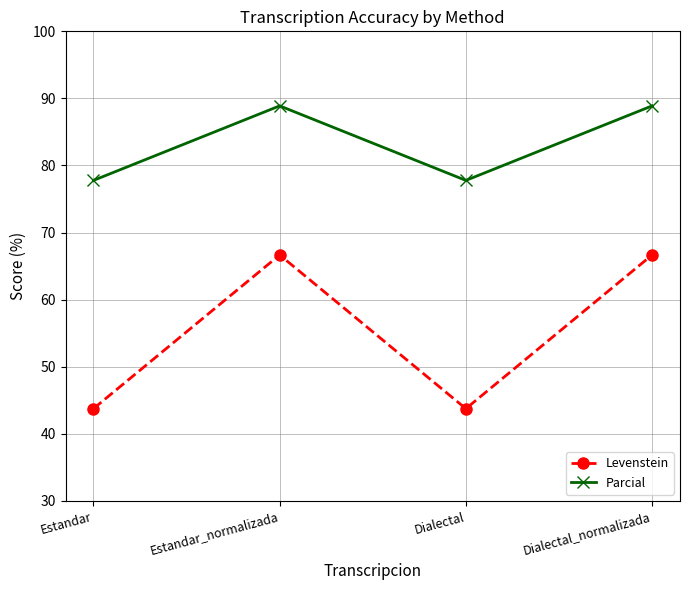

Does the chart have visible grid lines?

Yes